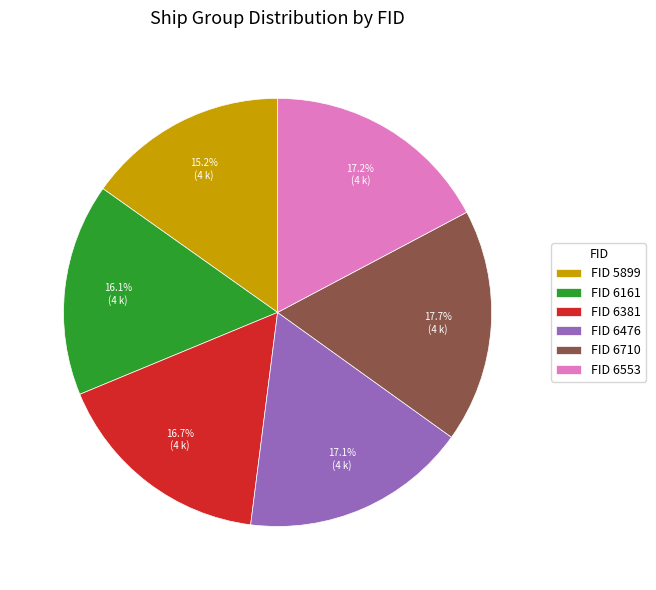

Which category has the smallest portion of the pie?

FID 5899